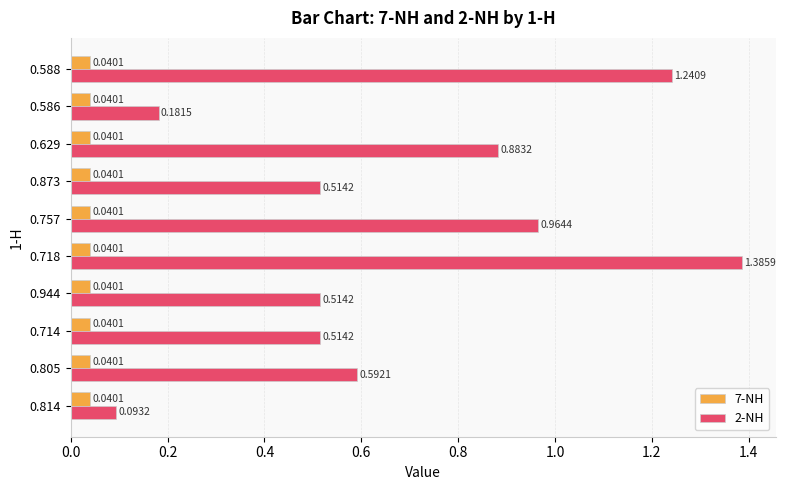

Which series has the widest spread of values?

2-NH